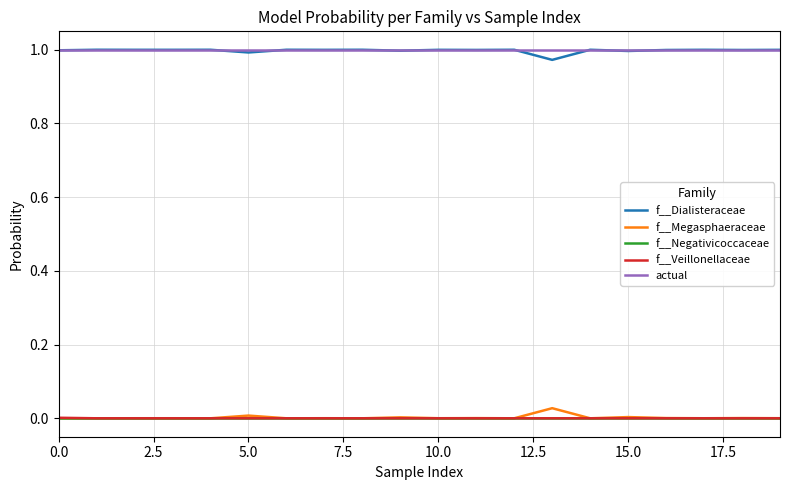

True or false: f__Dialisteraceae and f__Negativicoccaceae cross at least once.

False